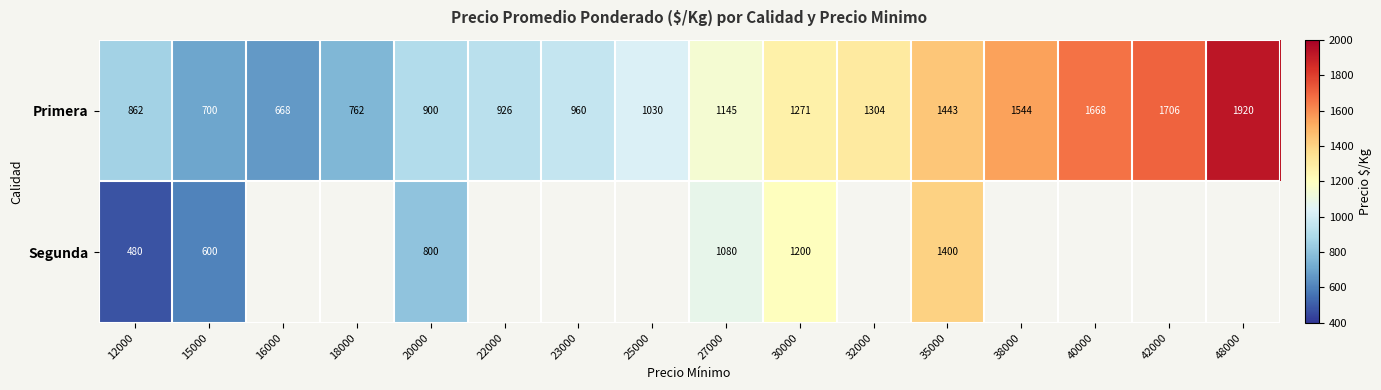

The value of Primera at 32000 is 727.0. True or false?

False